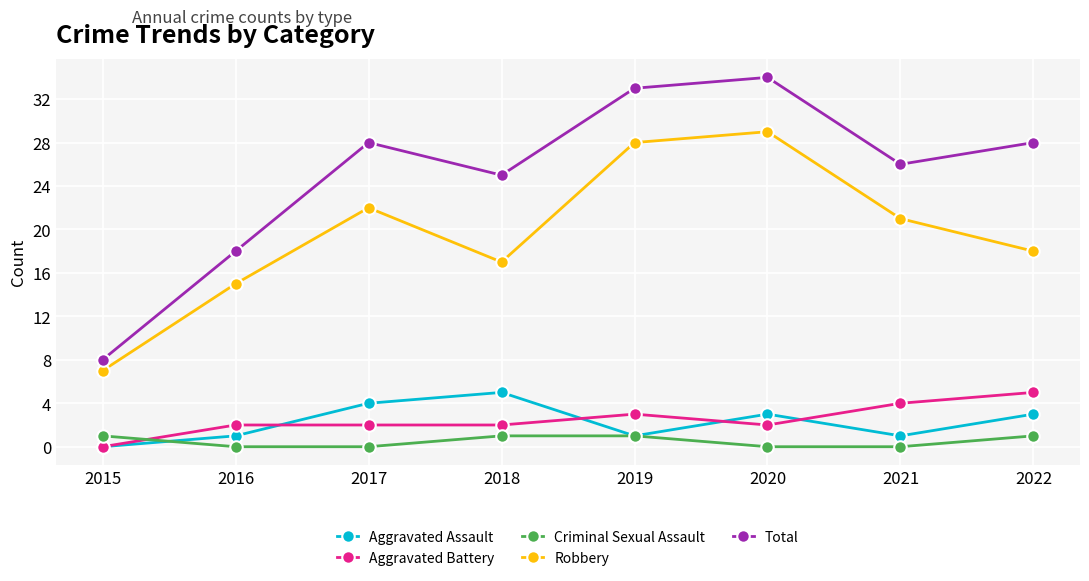

Is the value of Total at 2020 greater than the value of Aggravated Battery at 2015?

Yes